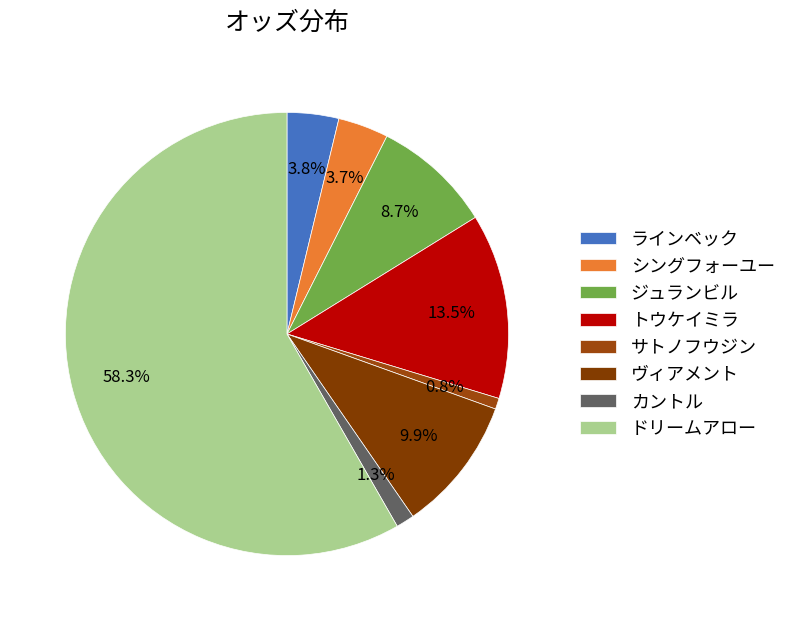

How many slices are in this pie chart?

8